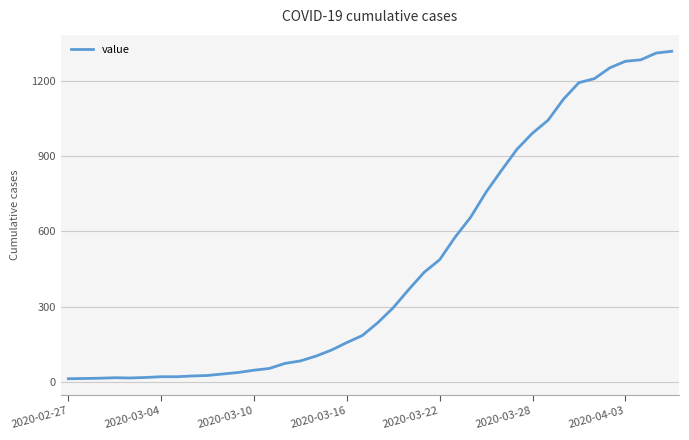

What is the difference between the maximum and minimum values?

1304